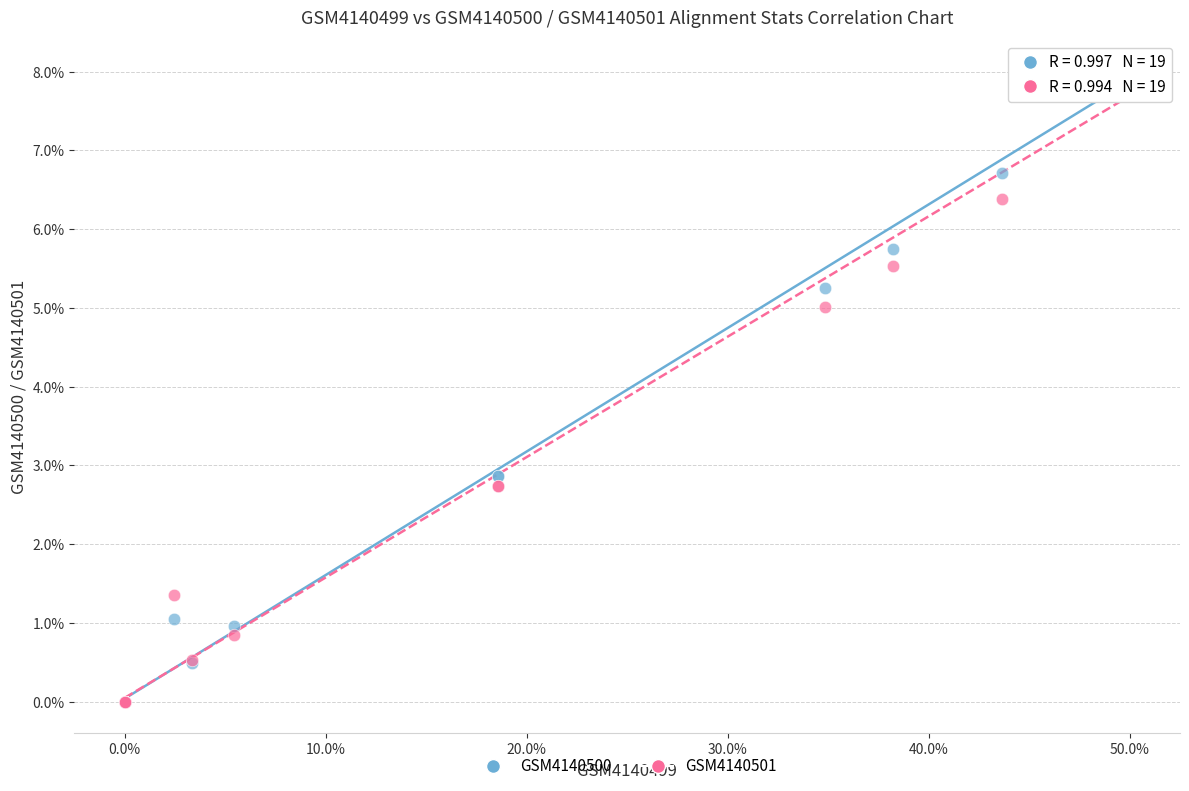

Which series has the largest Y range (max minus min)?

GSM4140500